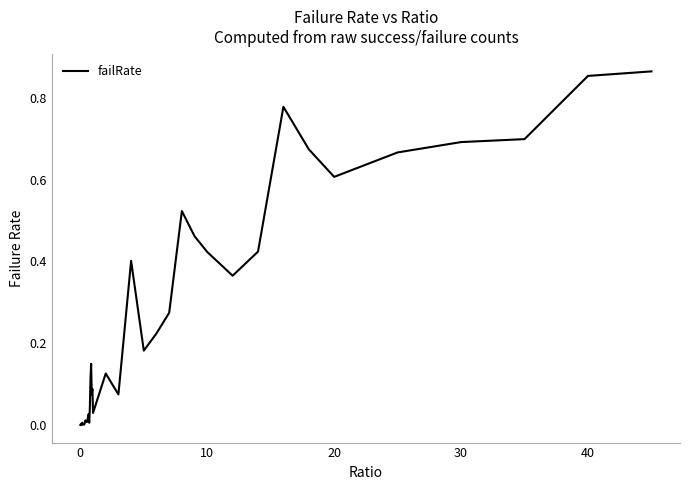

The chart shows a value of 0.0 at 0. True or false?

True